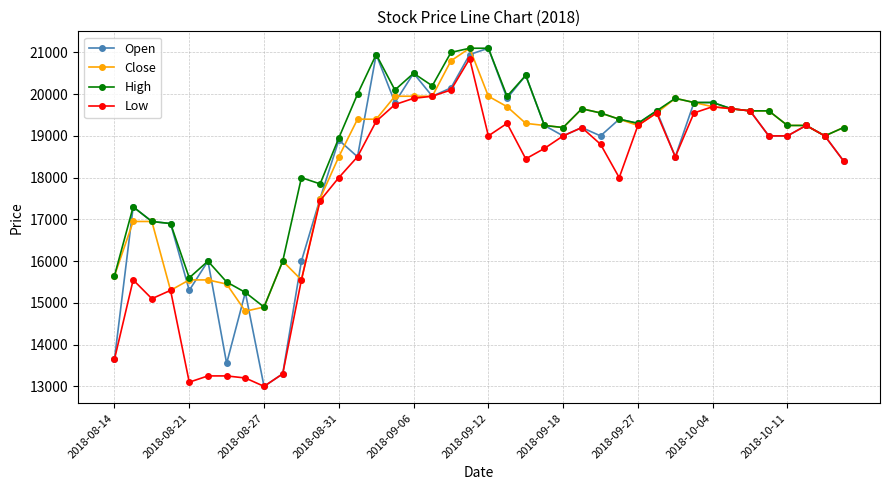

What is the smallest value displayed?

13000